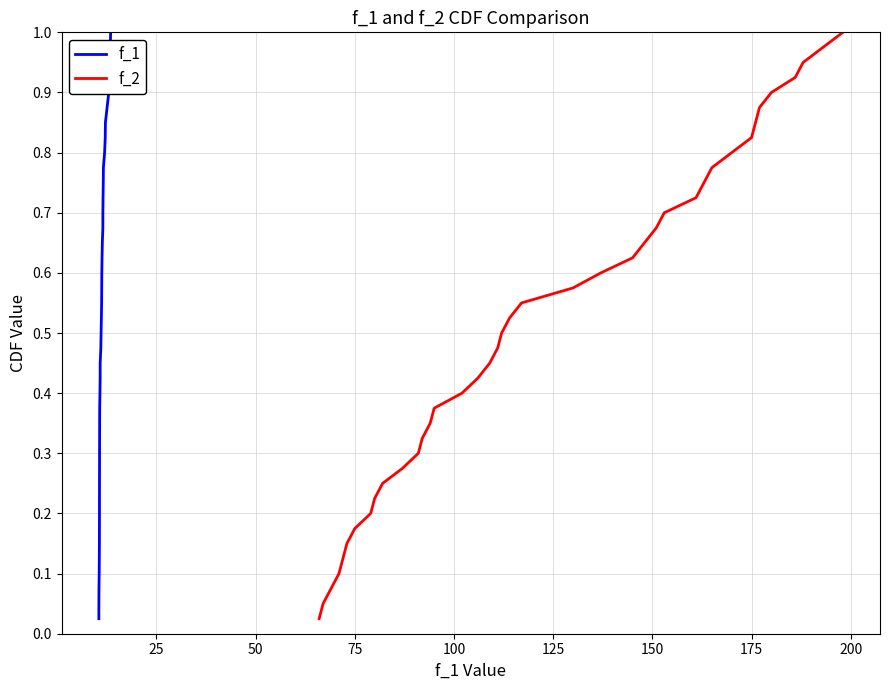

Reading left to right, extract all data points from this chart.

f_1: 0.0	0.1	0.1	0.1	0.1	0.1	0.2	0.2	0.2	0.2	0.3	0.3	0.3	0.3	0.4	0.4	0.4	0.5	0.5	0.5	0.5	0.6	0.6	0.6	0.6	0.7	0.7	0.7	0.7	0.8	0.8	0.8	0.8	0.8	0.9	0.9	0.9	0.9	1.0	1.0
f_2: 0.0	0.1	0.1	0.1	0.1	0.1	0.2	0.2	0.2	0.2	0.3	0.3	0.3	0.3	0.4	0.4	0.4	0.5	0.5	0.5	0.5	0.6	0.6	0.6	0.6	0.7	0.7	0.7	0.7	0.8	0.8	0.8	0.8	0.8	0.9	0.9	0.9	0.9	1.0	1.0